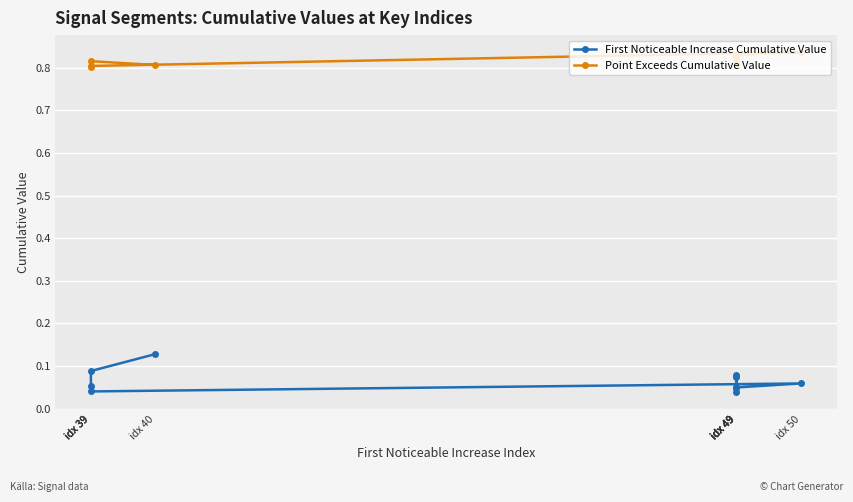

How many data points does each series have?

10